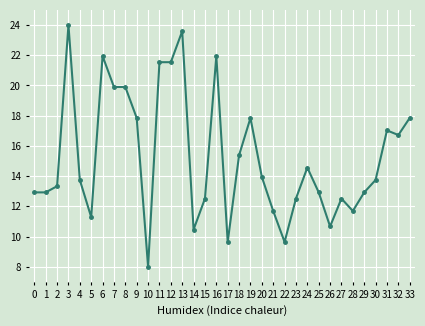

What is the value of the 21st point from the left?

13.9